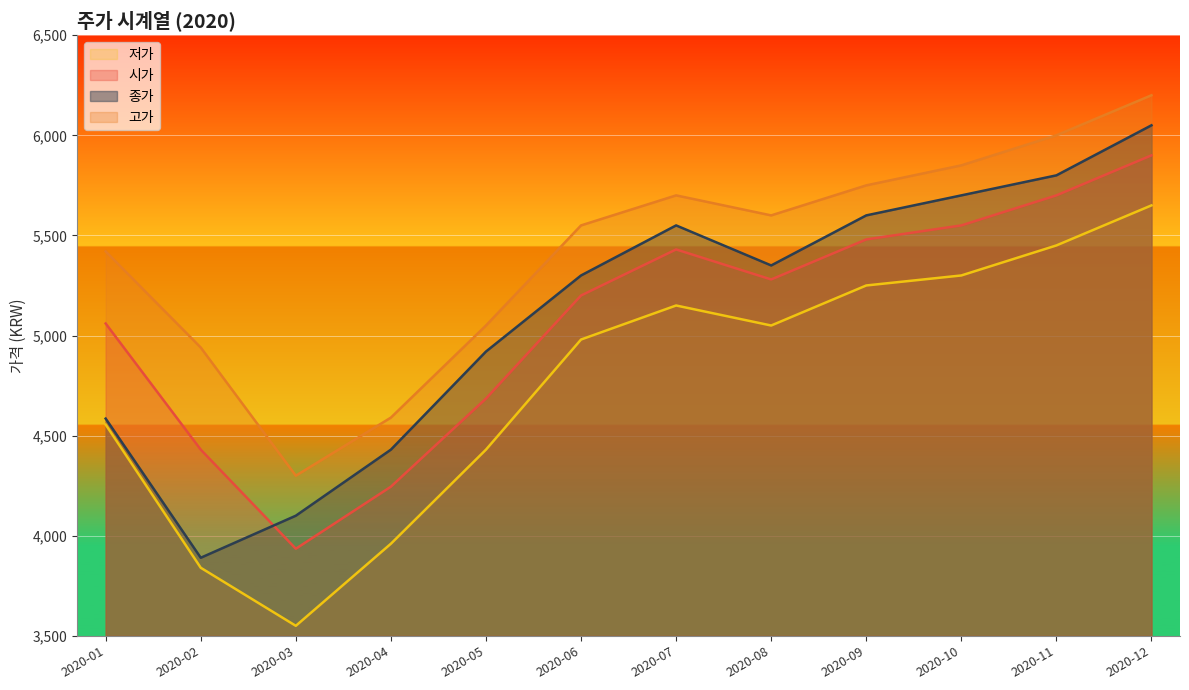

True or false: 저가 and 종가 cross at least once.

False